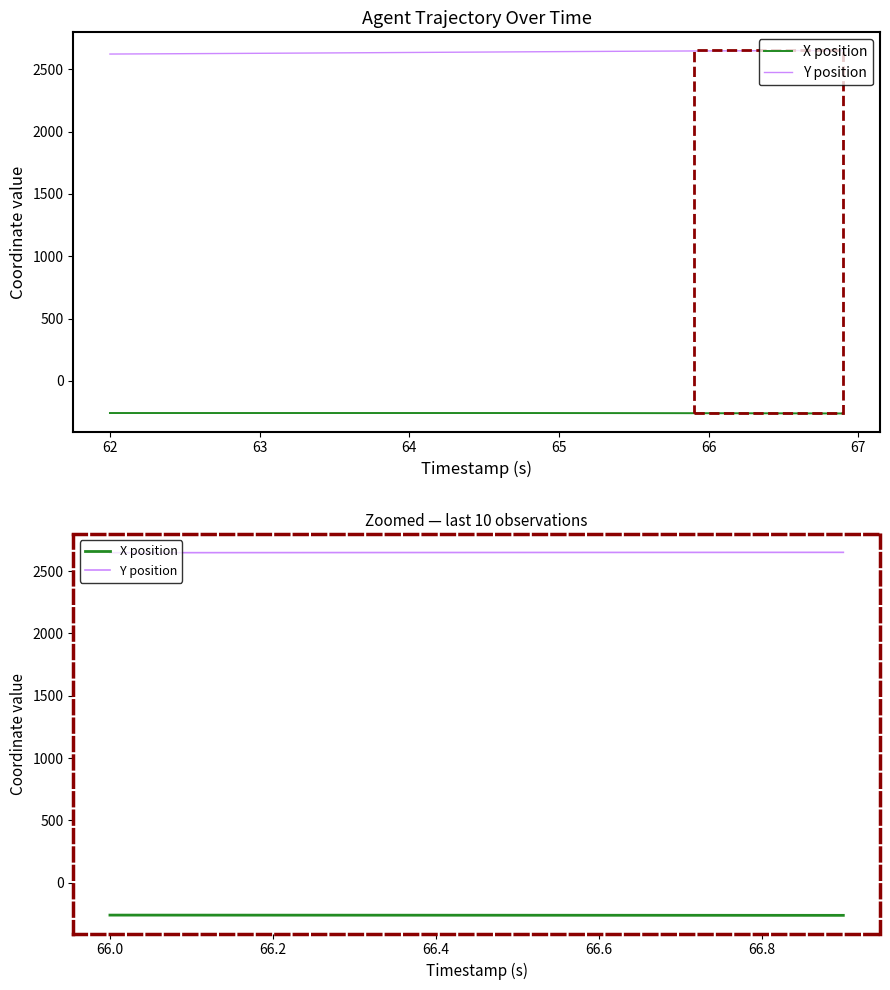

What is the smallest value displayed?

-260.9